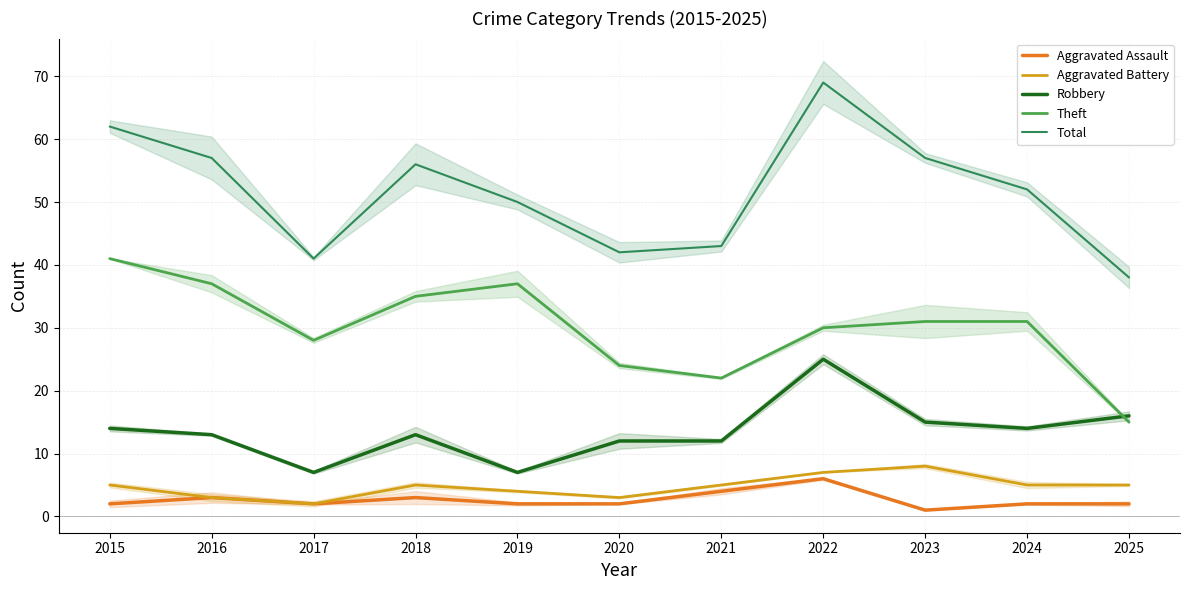

Is the value of Robbery at 2015 greater than the value of Total at 2022?

No